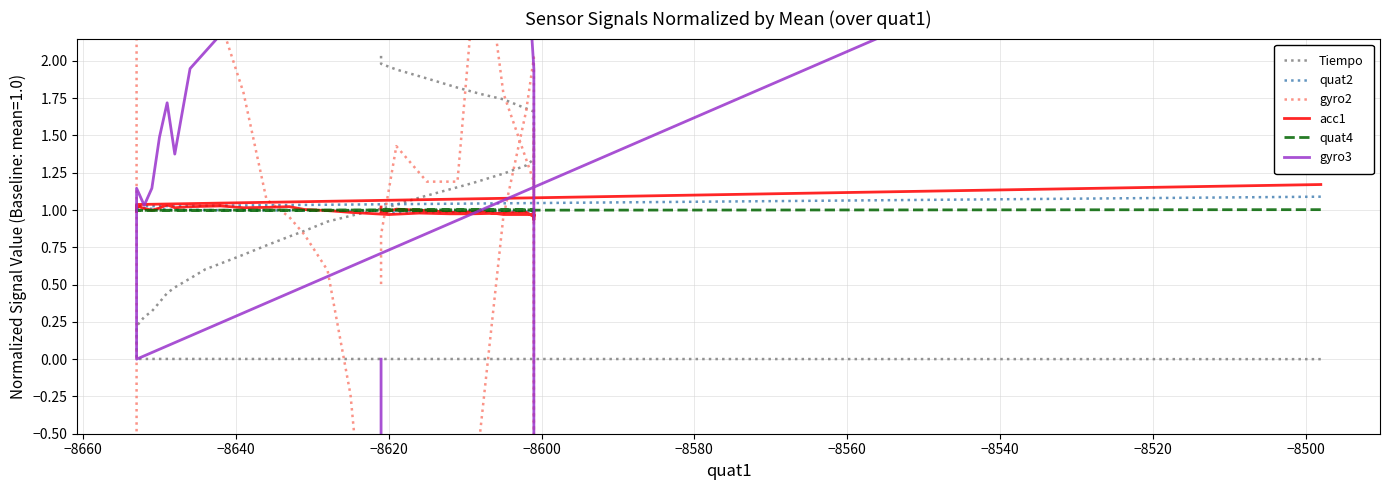

Rank the series at −8620 from lowest to highest value.

Tiempo, gyro3, quat4, acc1, quat2, gyro2